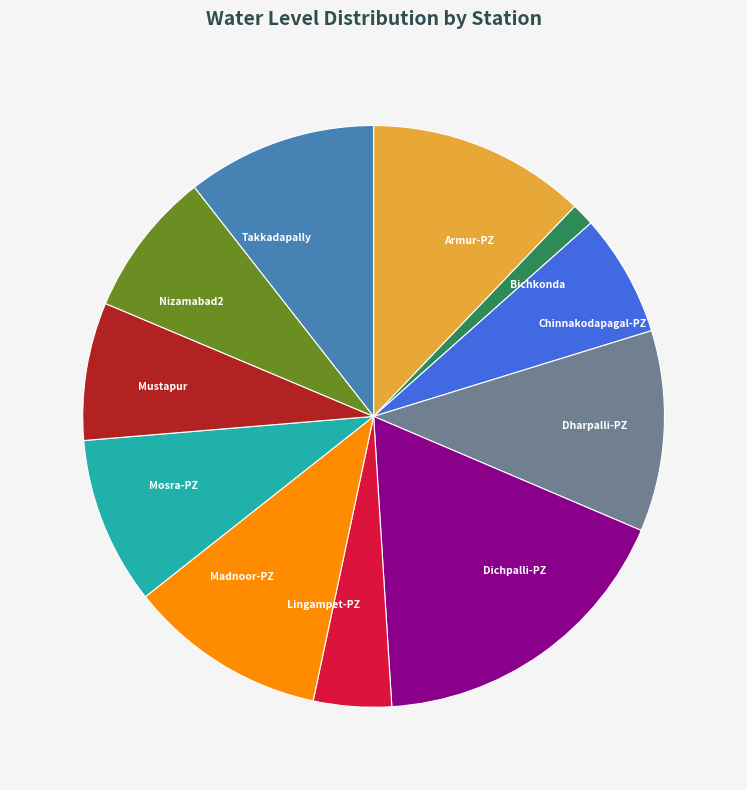

How many segments does this pie chart have?

11